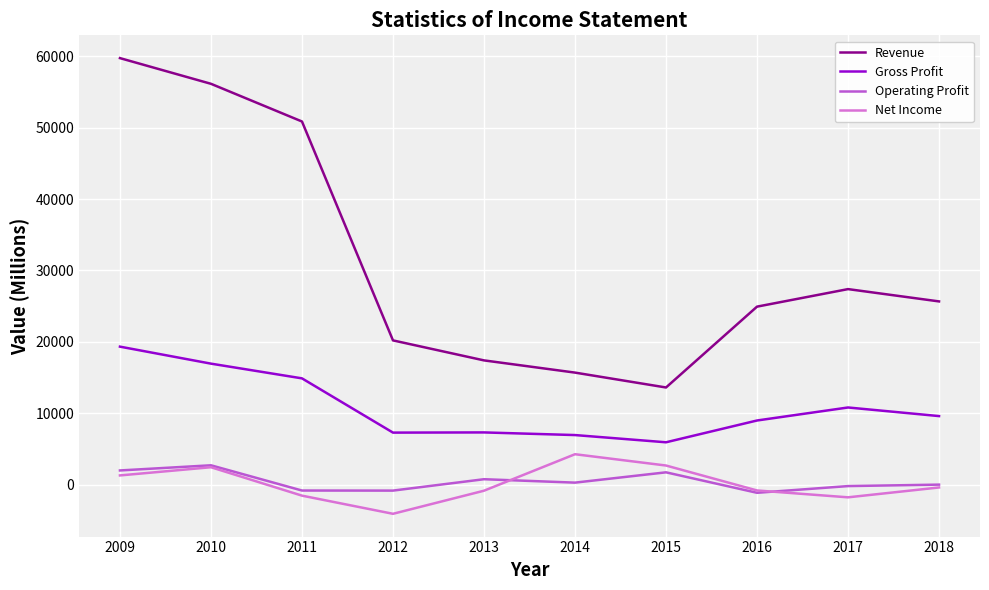

The Operating Profit series shows -827 at 2012. True or false?

True